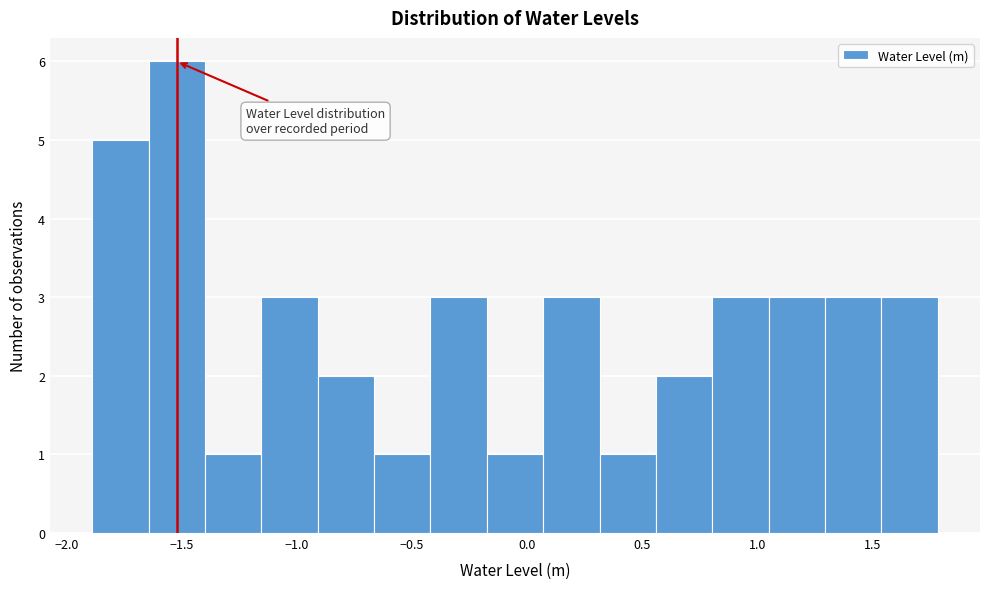

Which range on the x-axis has the tallest bar?

-1.65 to -1.40